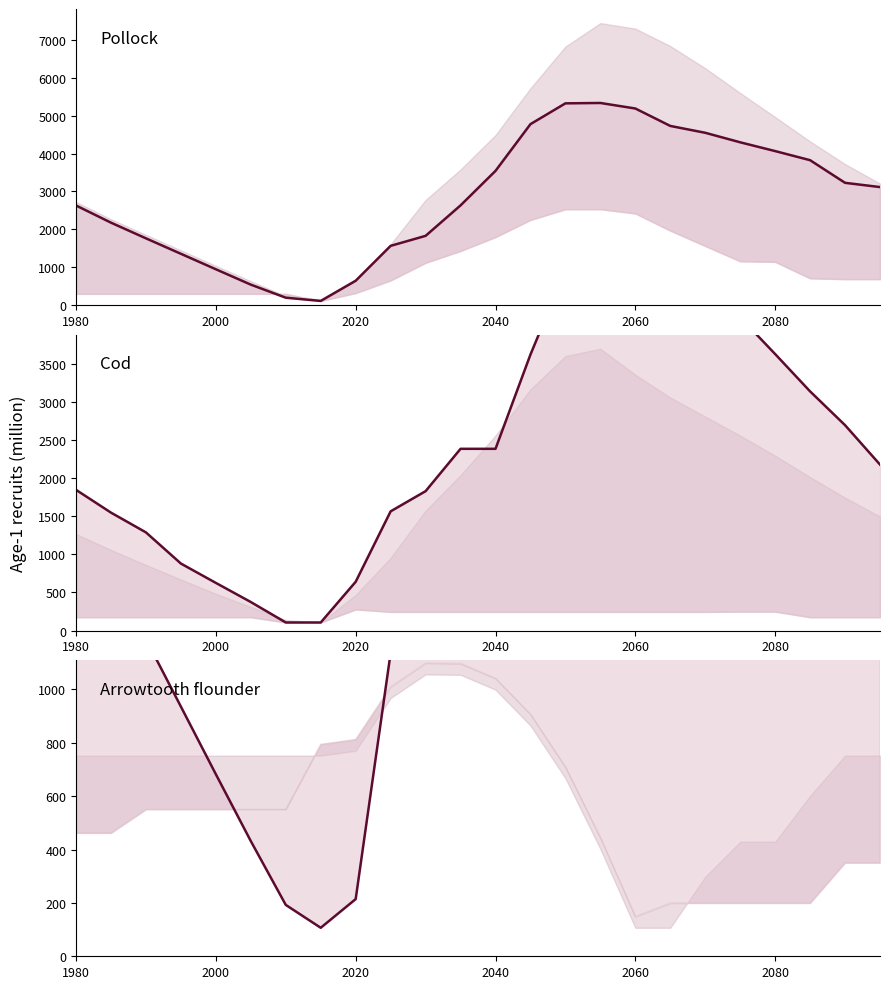

What are all the series names shown in the legend?

Pollock, Cod, Arrowtooth flounder